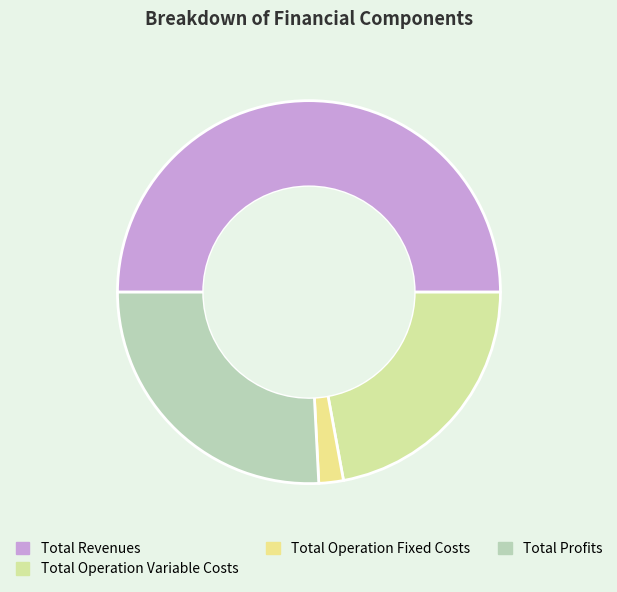

What percentage is the Total Profits slice, to the nearest percent?

26%